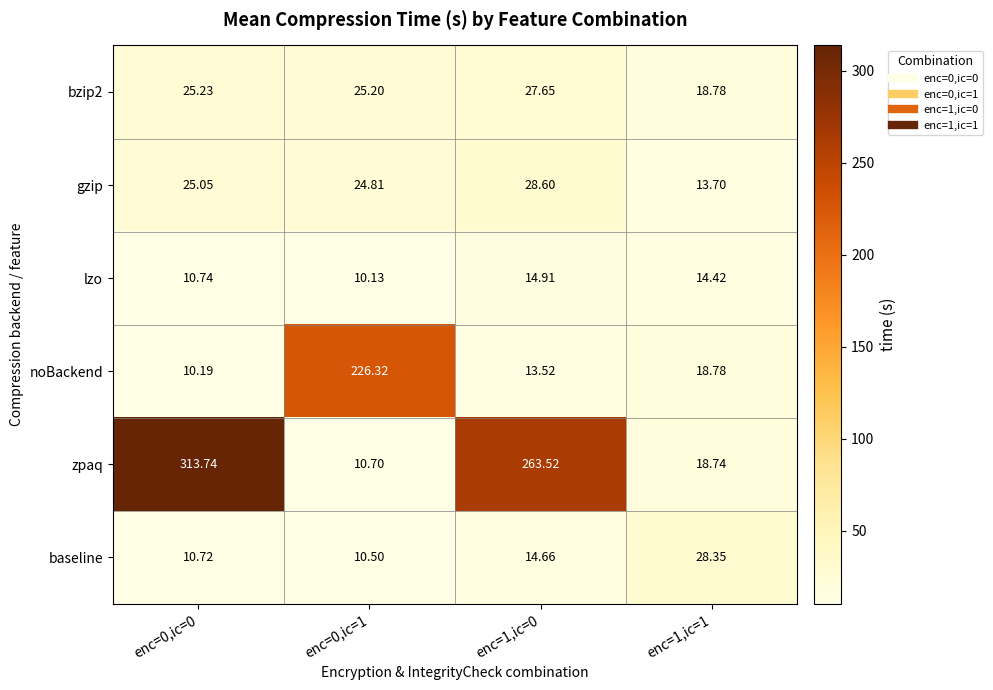

Which series has the widest spread of values?

zpaq